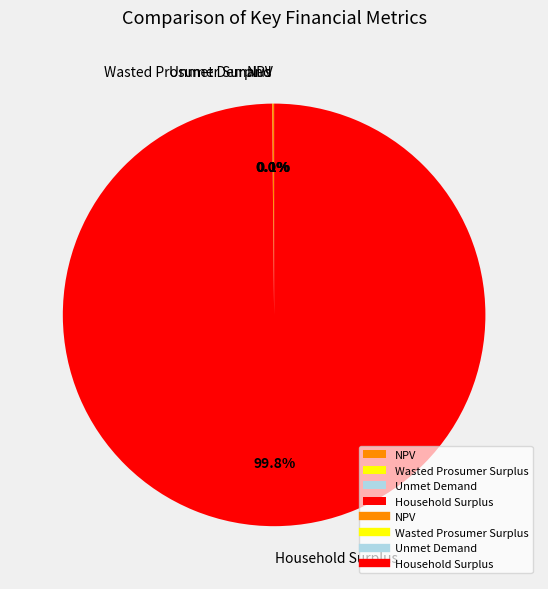

Is there any slice that represents more than half of the pie?

Yes